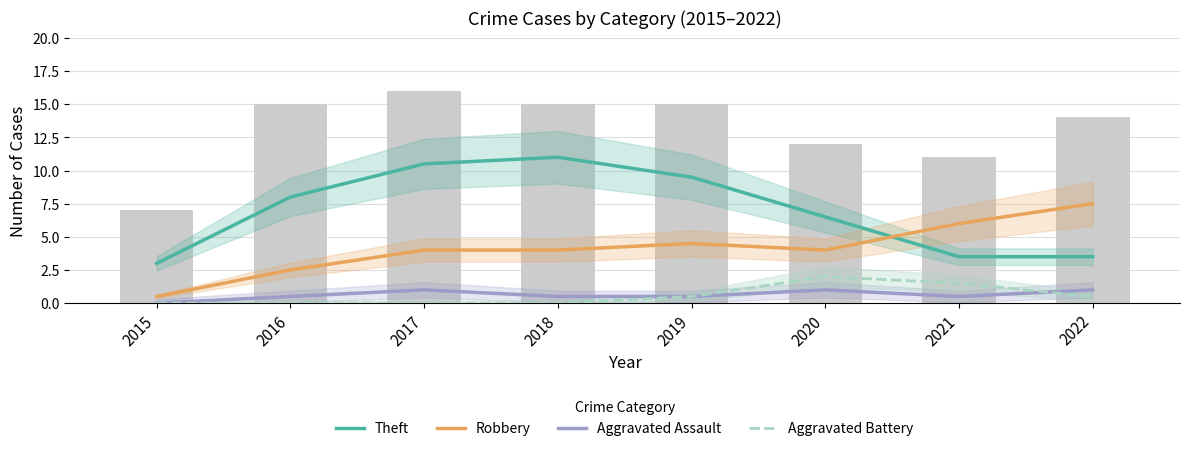

How many data points in Theft are less than 8?

4